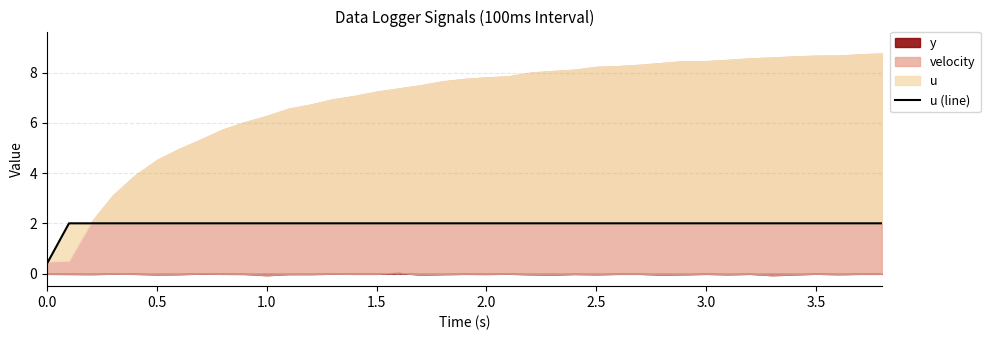

How many lines are shown in the chart?

1